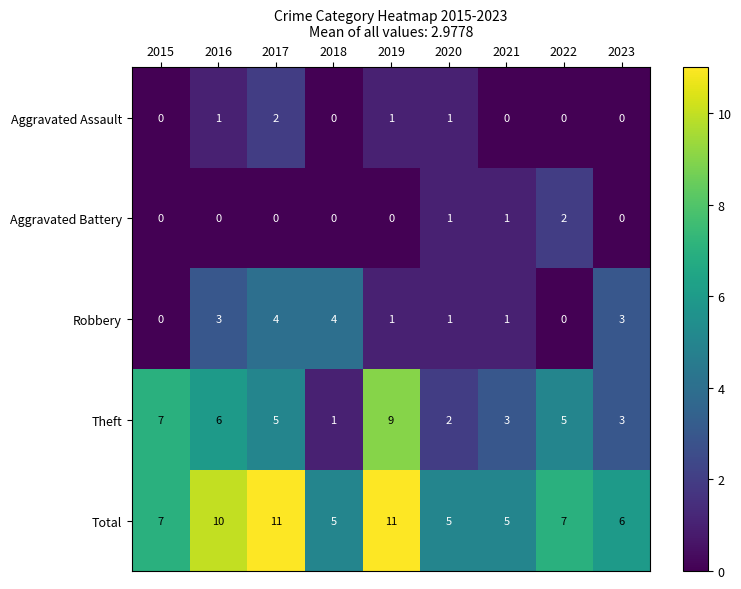

Count the Aggravated Assault values in the range 0 to 1.

8